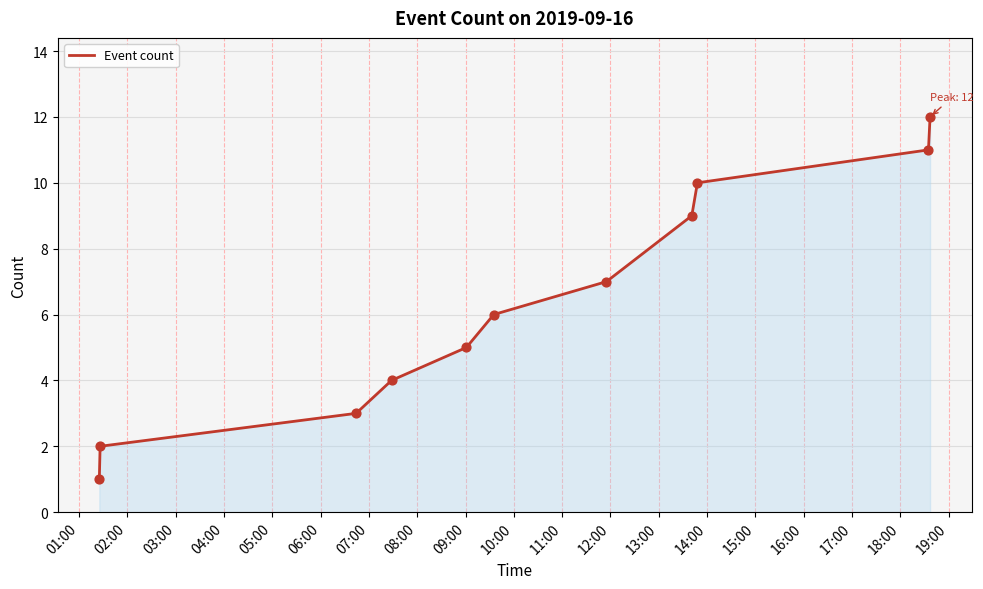

What is the difference between the maximum and minimum values?

11